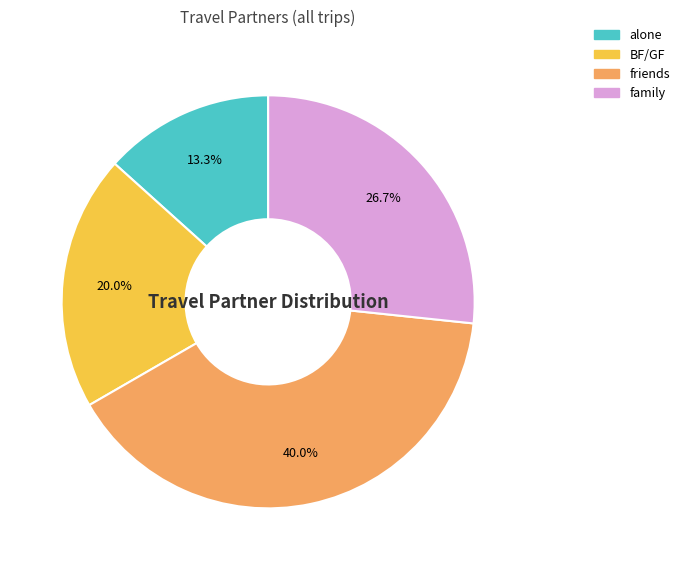

Does any single category account for the majority?

No